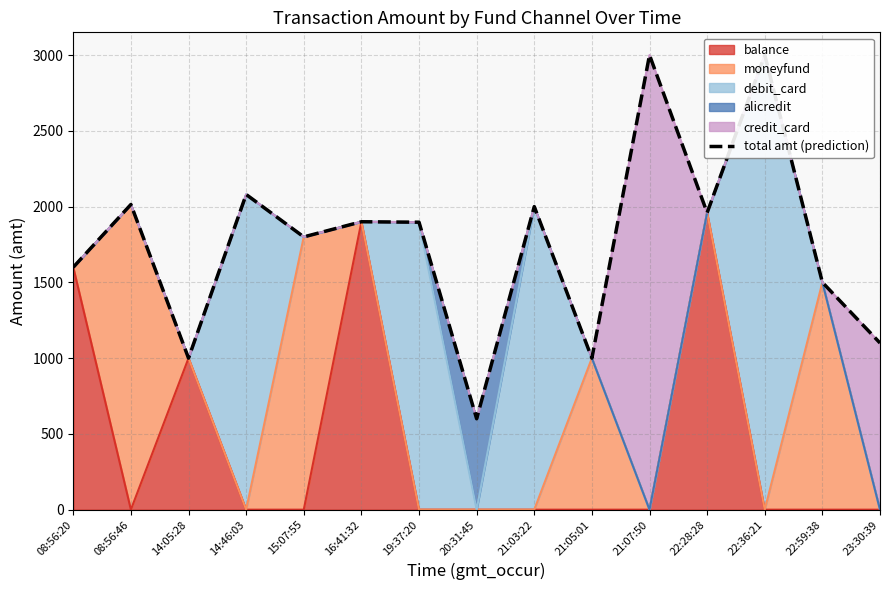

Which has a higher value, 21:07:50 or 15:07:55?

21:07:50